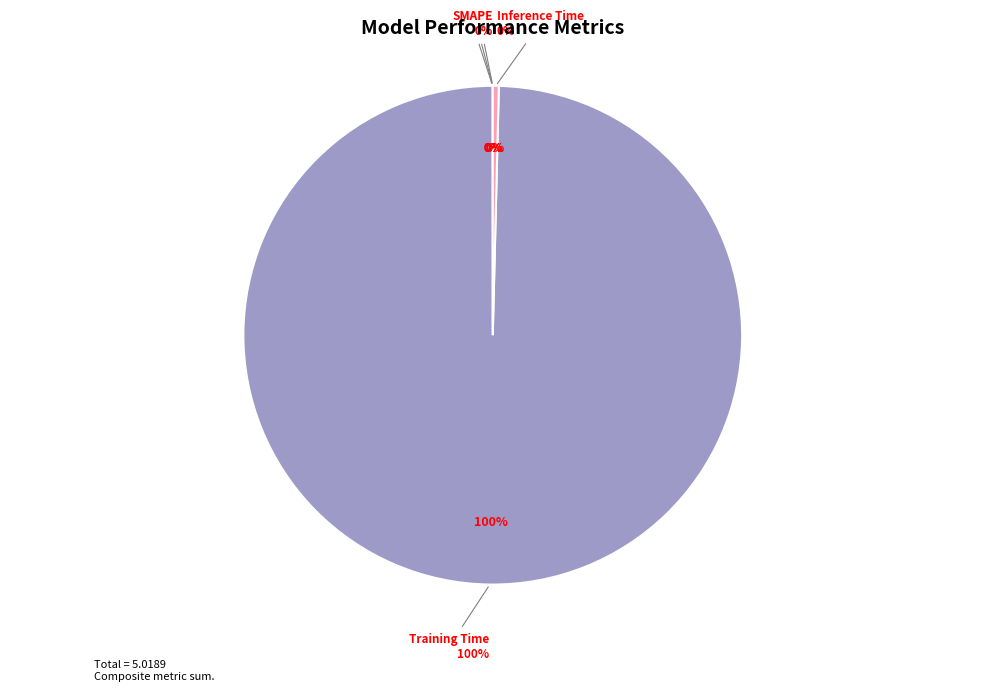

To the nearest percent, what is the difference between the SMAPE and Training Time slice percentages?

100%